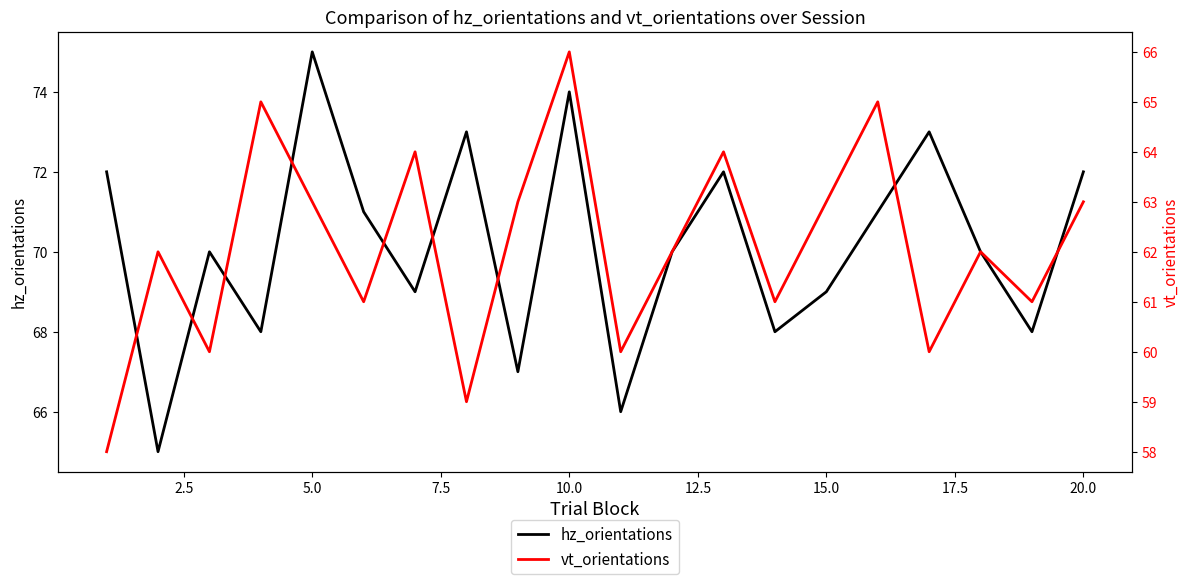

What is the sum of the hz_orientations values at 15.0 and 10.0?

143